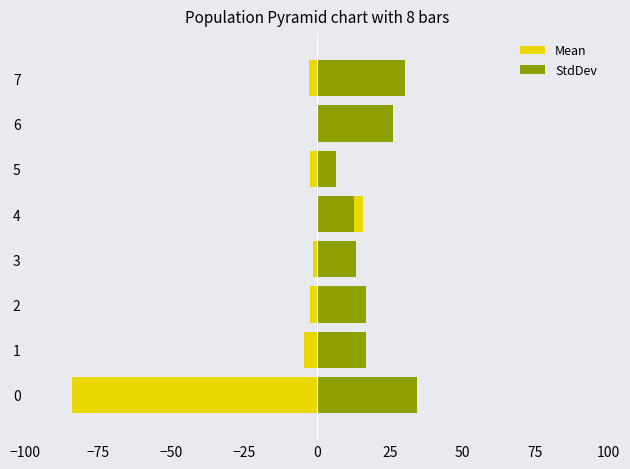

What are all the series names shown in the legend?

Mean, StdDev